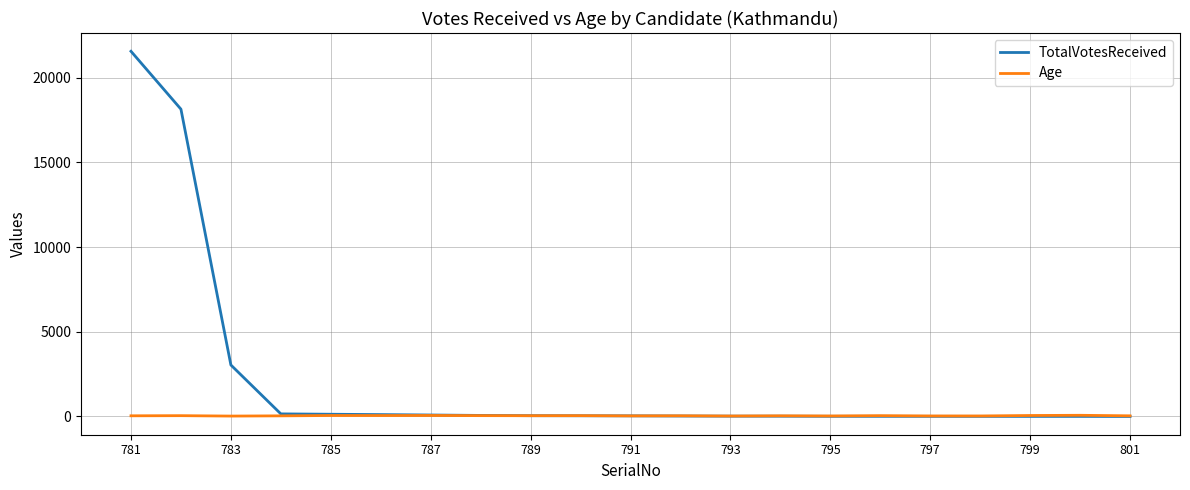

What is the maximum value for TotalVotesReceived?

21558